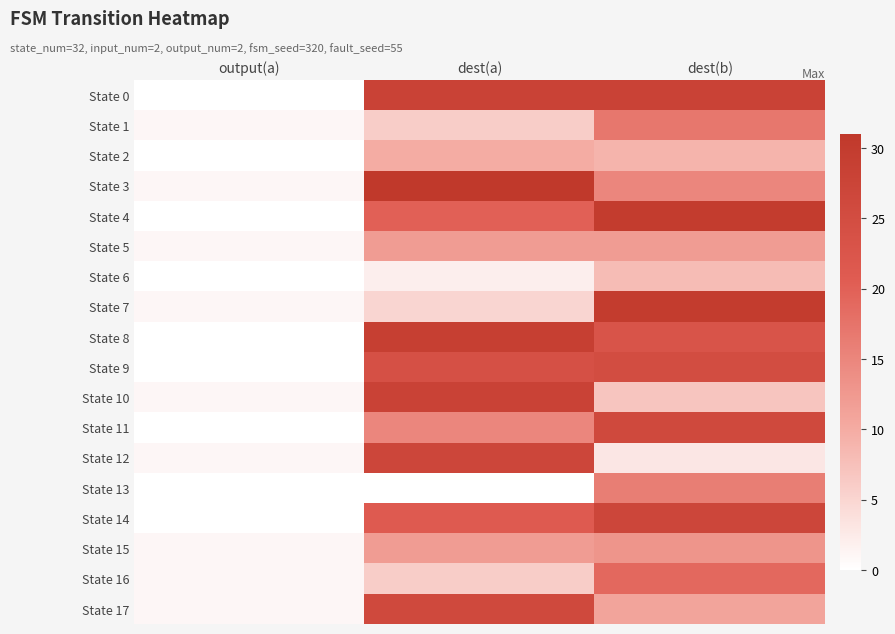

What is the total value across all series at output(a)?

9